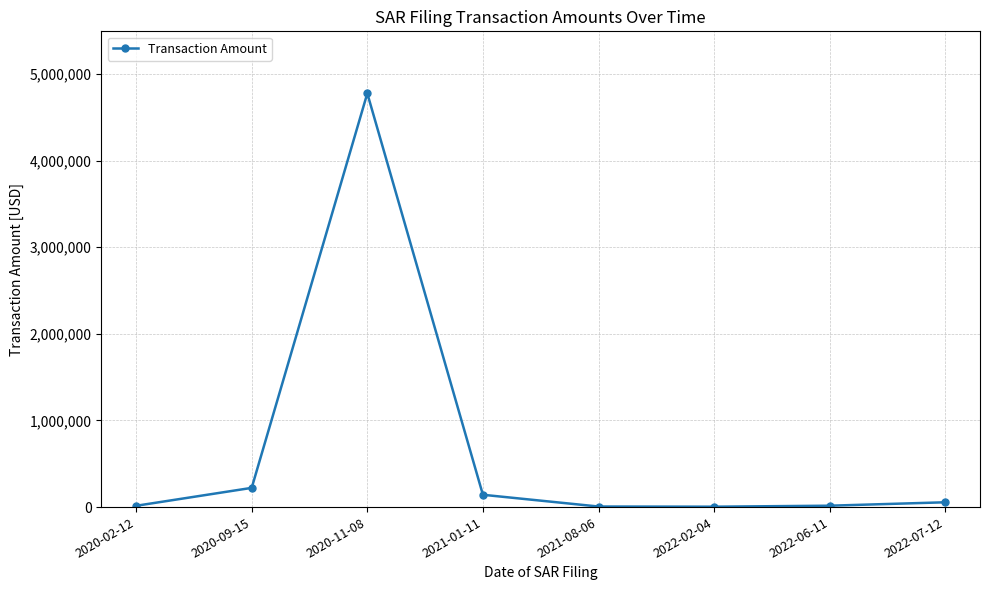

What is the difference between the maximum and minimum values?

4772500